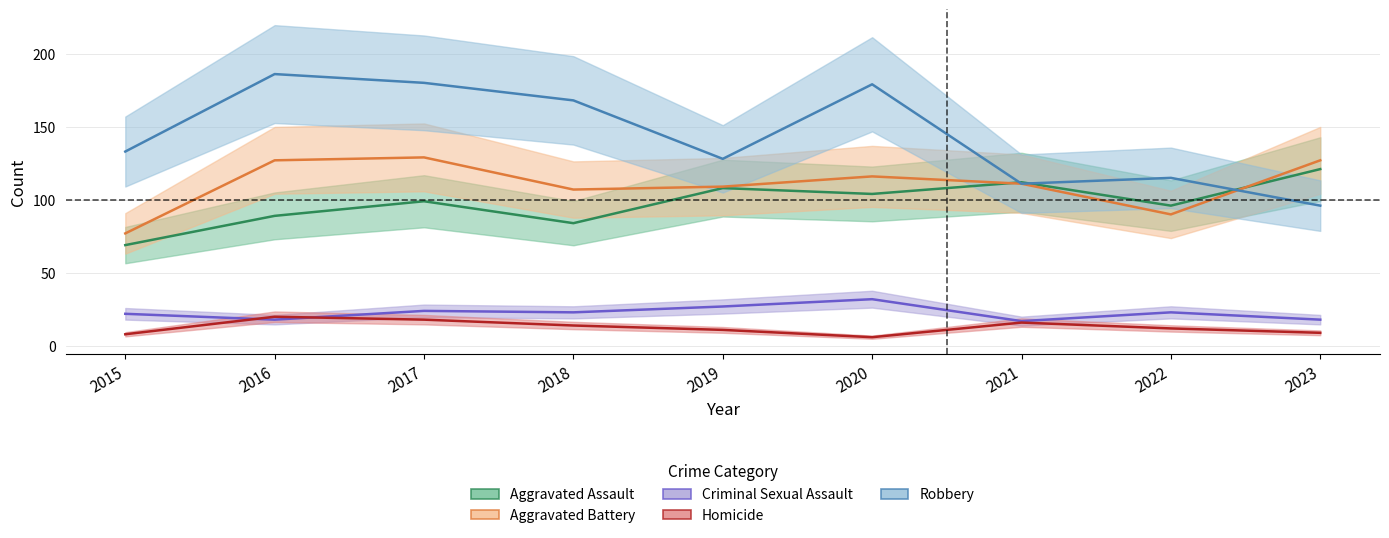

What is the spread (max minus min) of values at 2020?

173